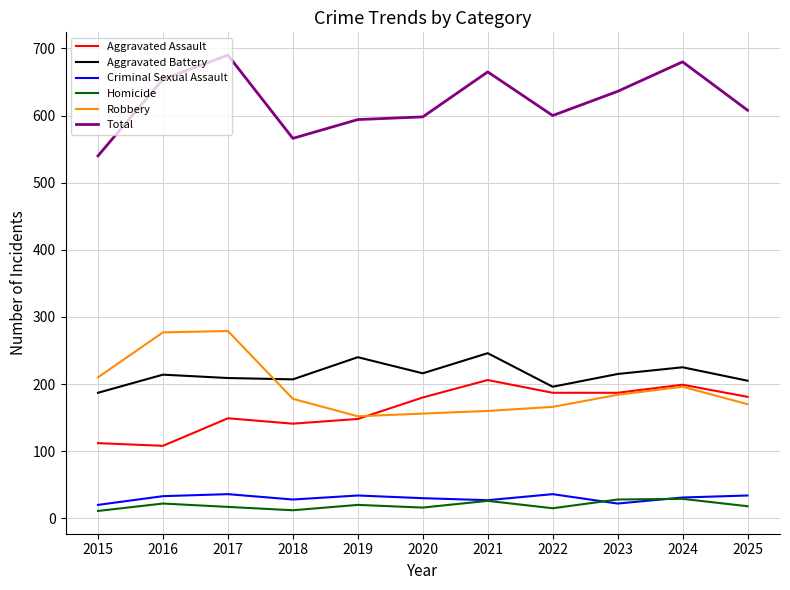

Is this an area chart (filled region under the line)?

No